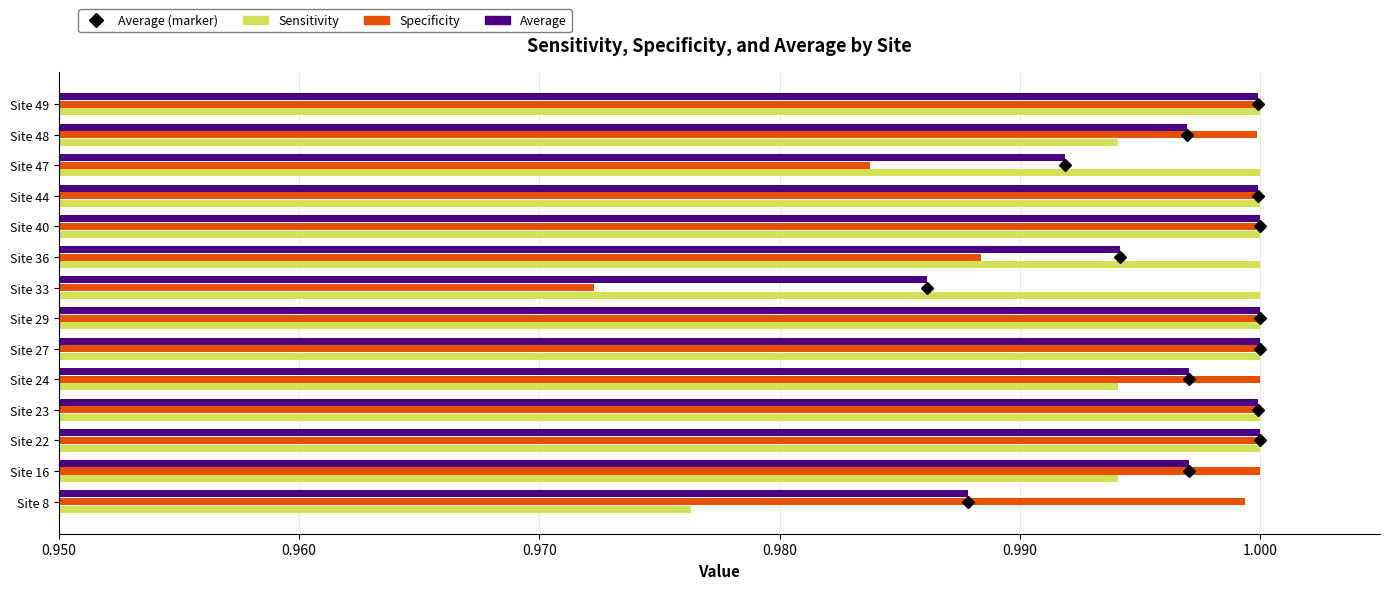

At Site 33, list the series in order from largest to smallest.

Sensitivity, Average, Specificity